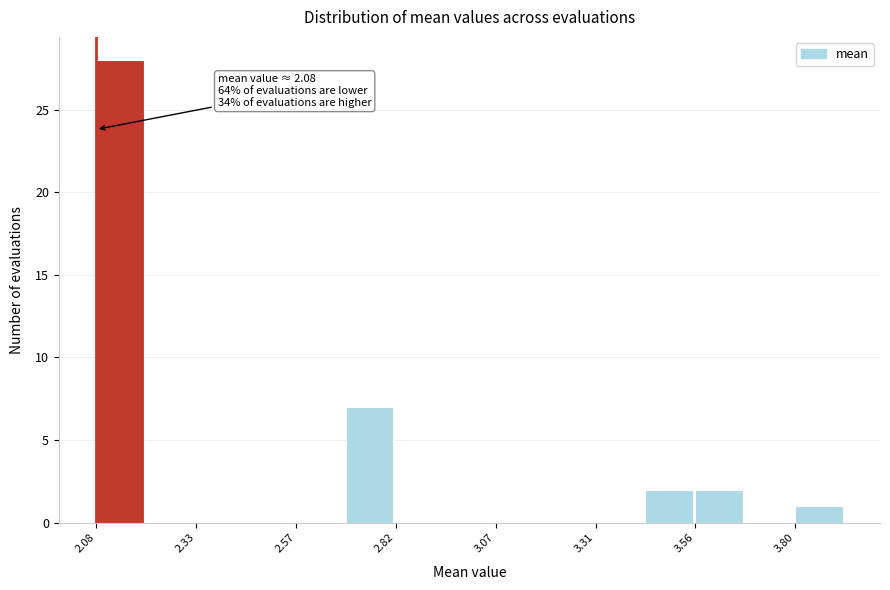

Read against the x-axis, roughly where is the centre of the tallest bar?

2.15